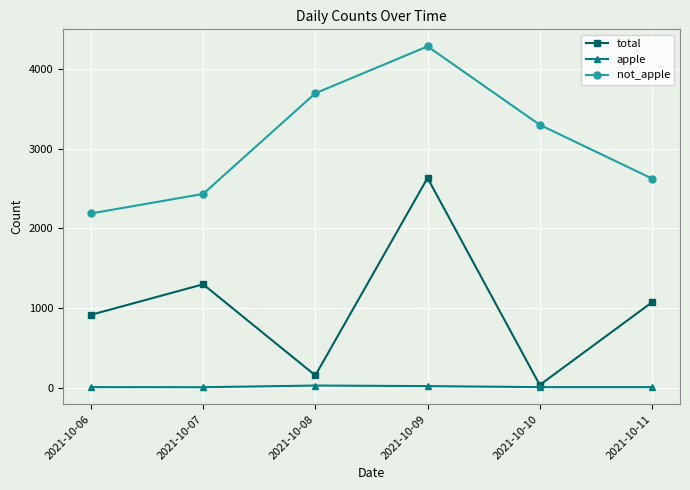

How many interior local valleys does the total series have?

2